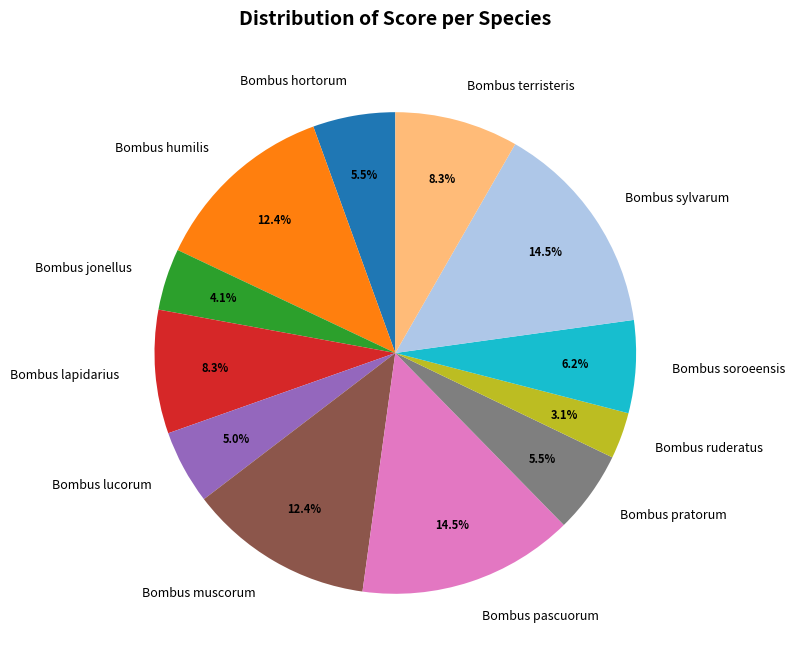

Does Bombus terristeris account for over 50% of the chart?

No